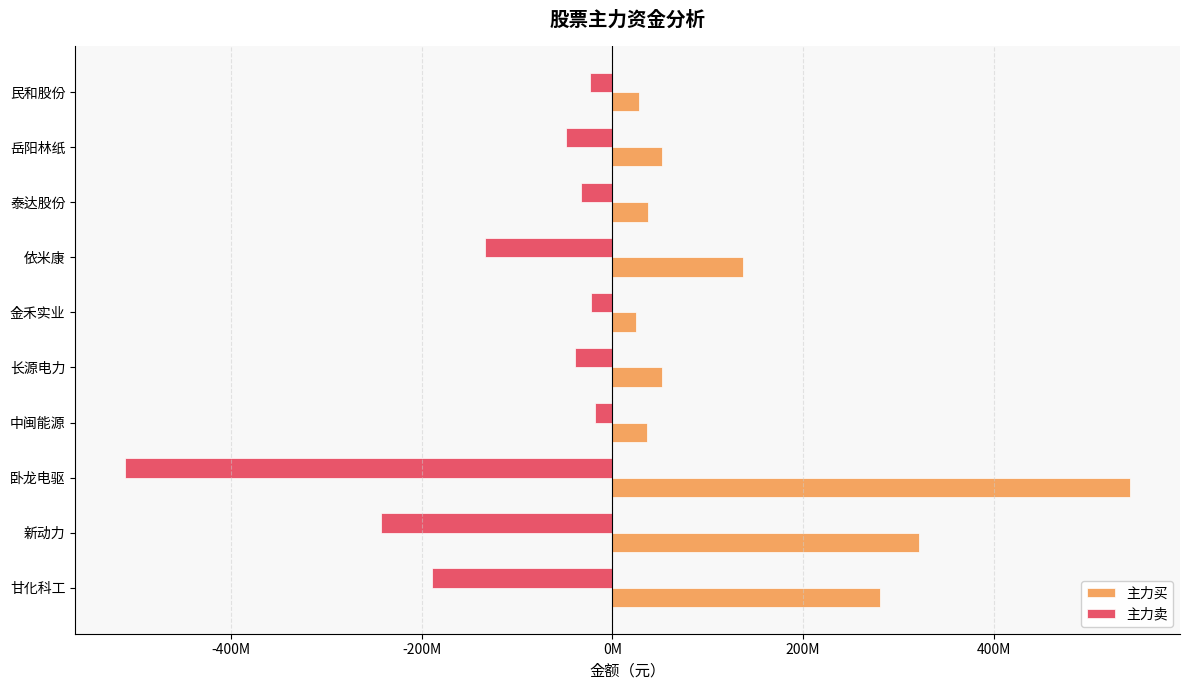

What are all the series names shown in the legend?

主力买, 主力卖